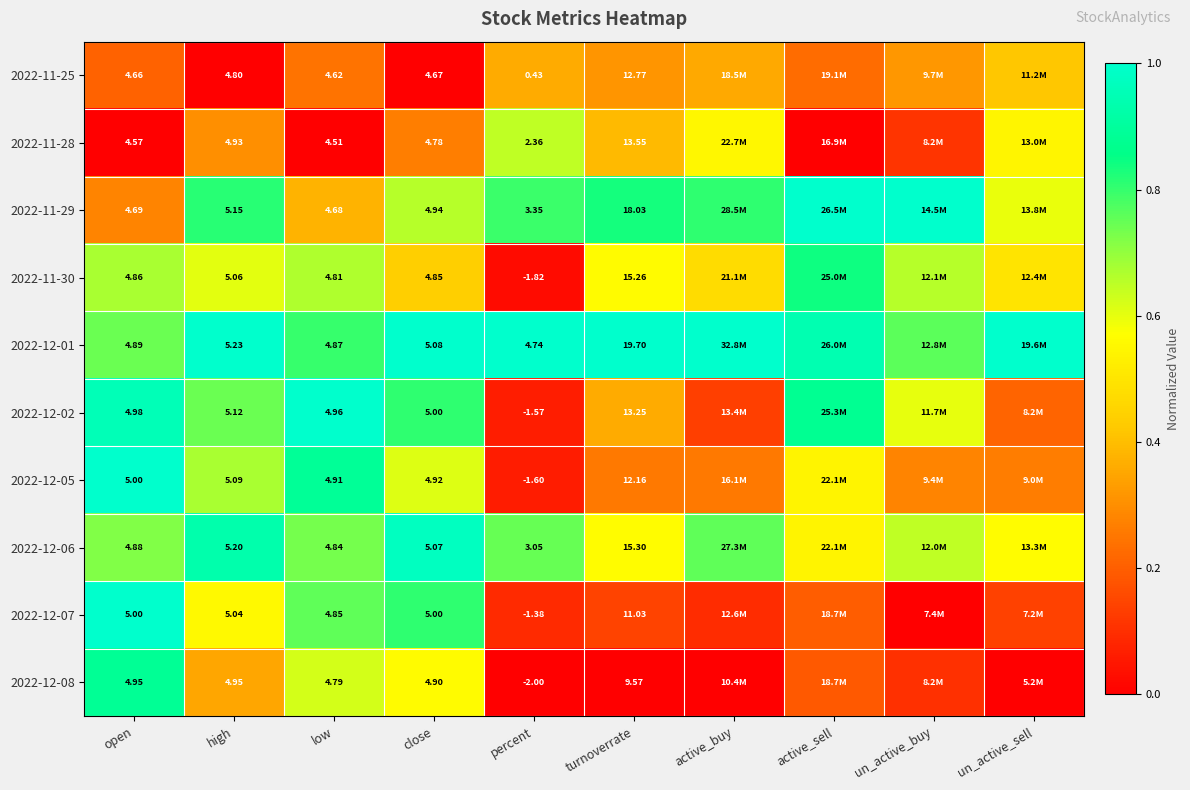

Is the value of 2022-11-25 at percent greater than the value of 2022-12-01 at high?

No